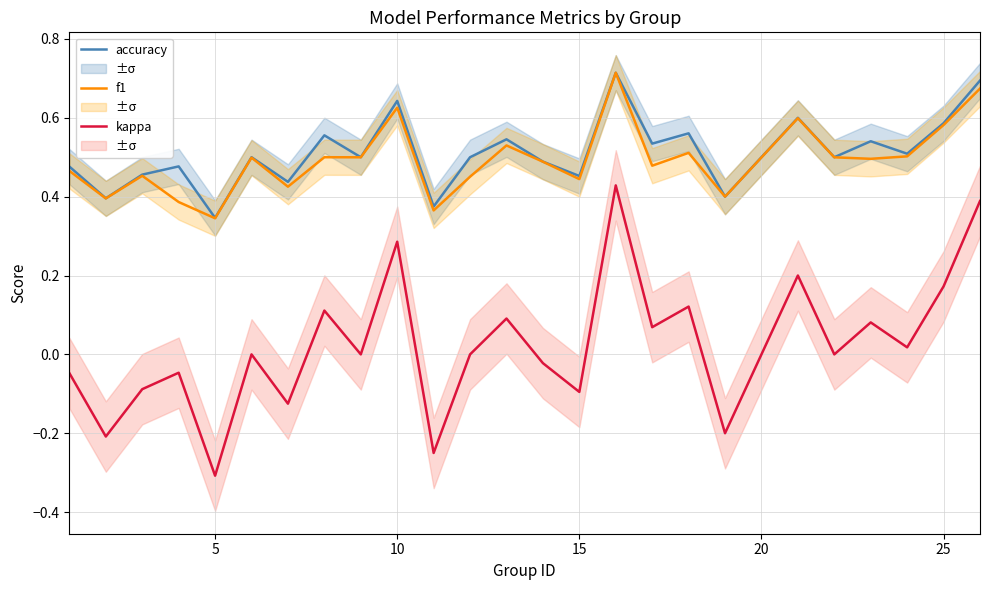

True or false: accuracy and kappa intersect in this chart.

False